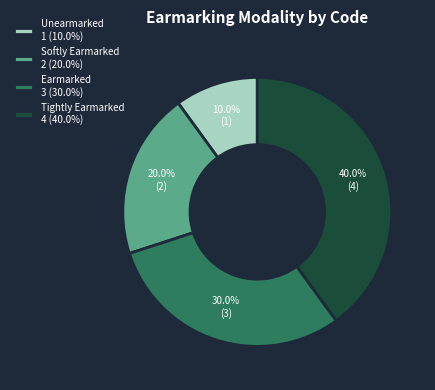

How many slices are in this pie chart?

4